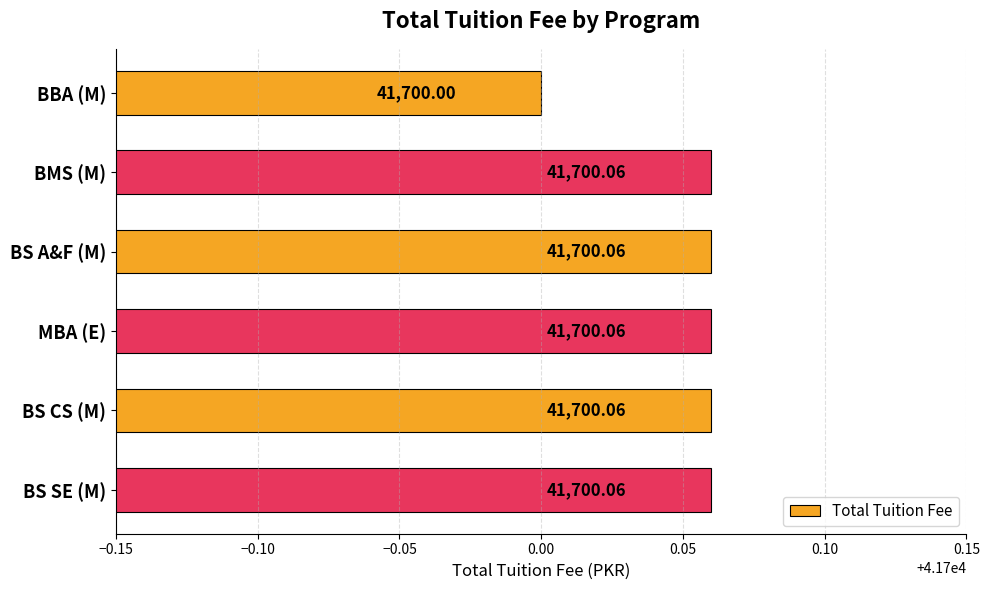

What is the label of the 1st bar from the bottom?

BS SE (M)